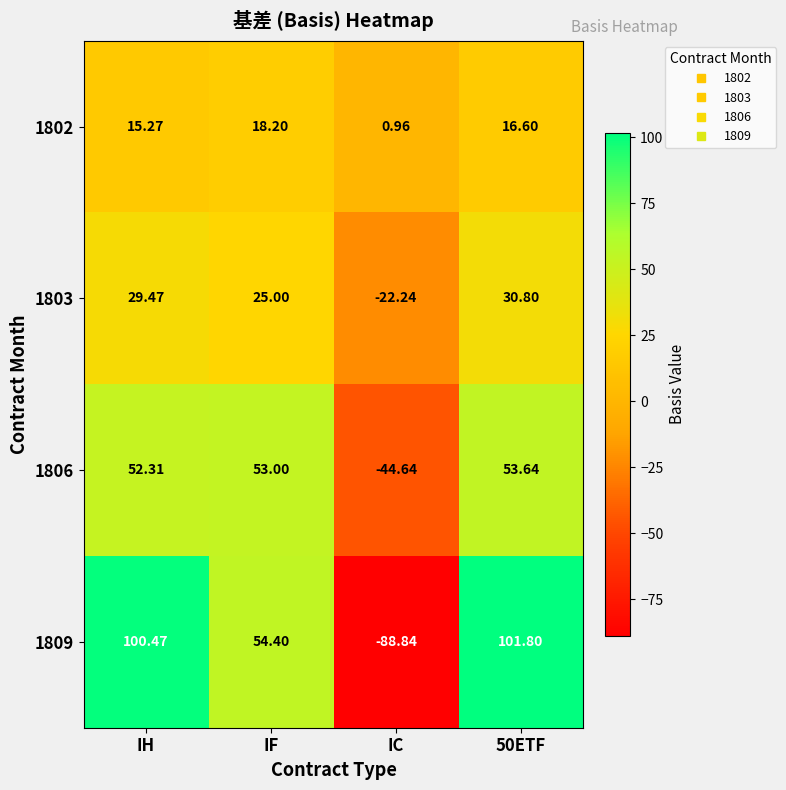

Where is 1803 nearest to the value 4?

IF